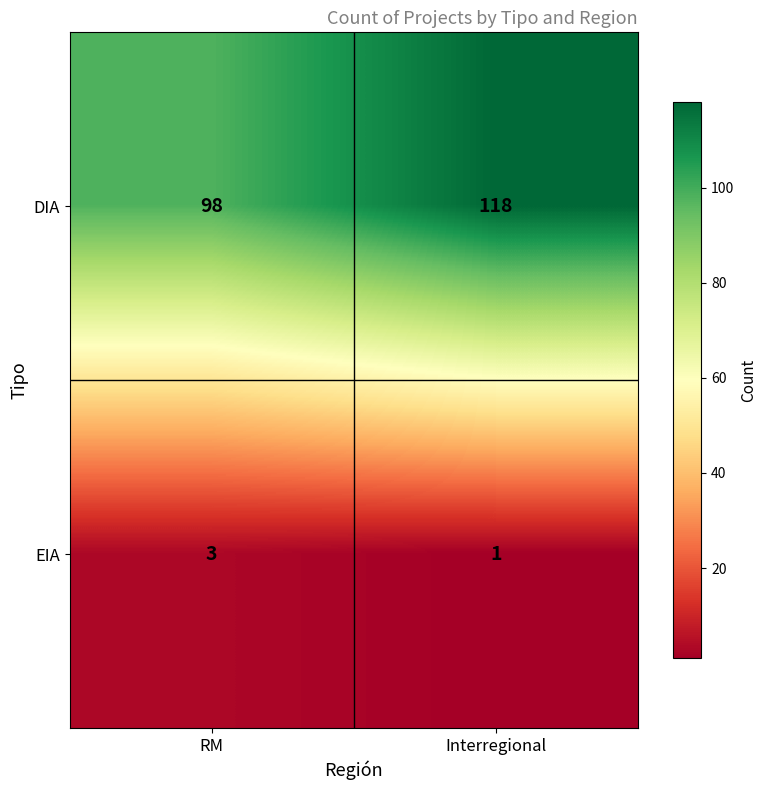

Is it true that DIA equals 33 at Interregional?

False